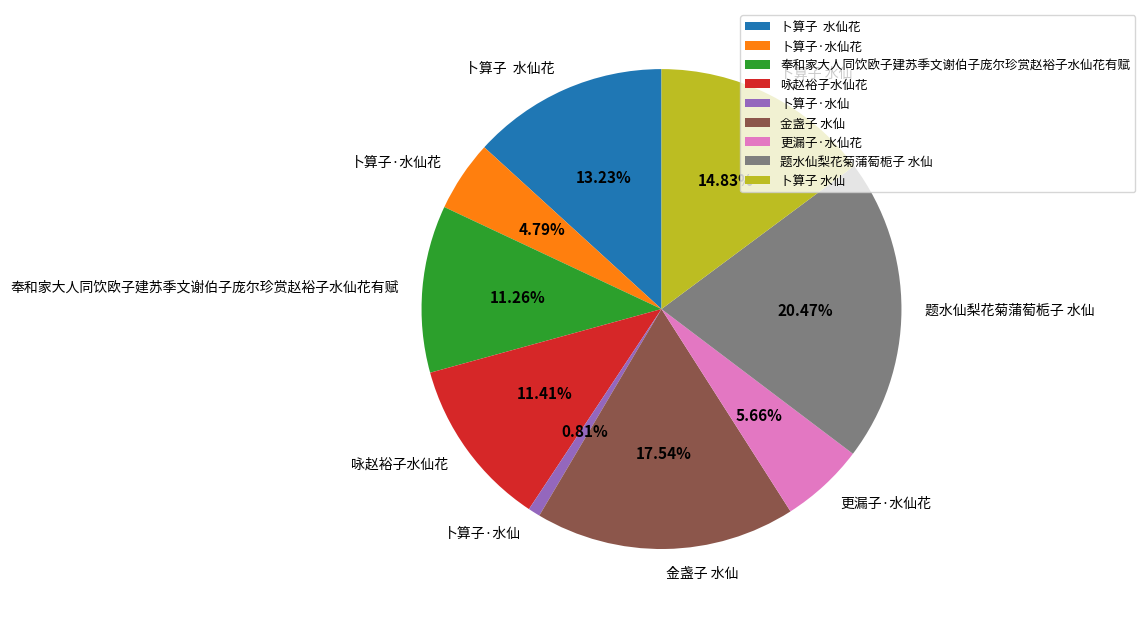

The 更漏子·水仙花 slice represents 1% of the pie. True or false?

False